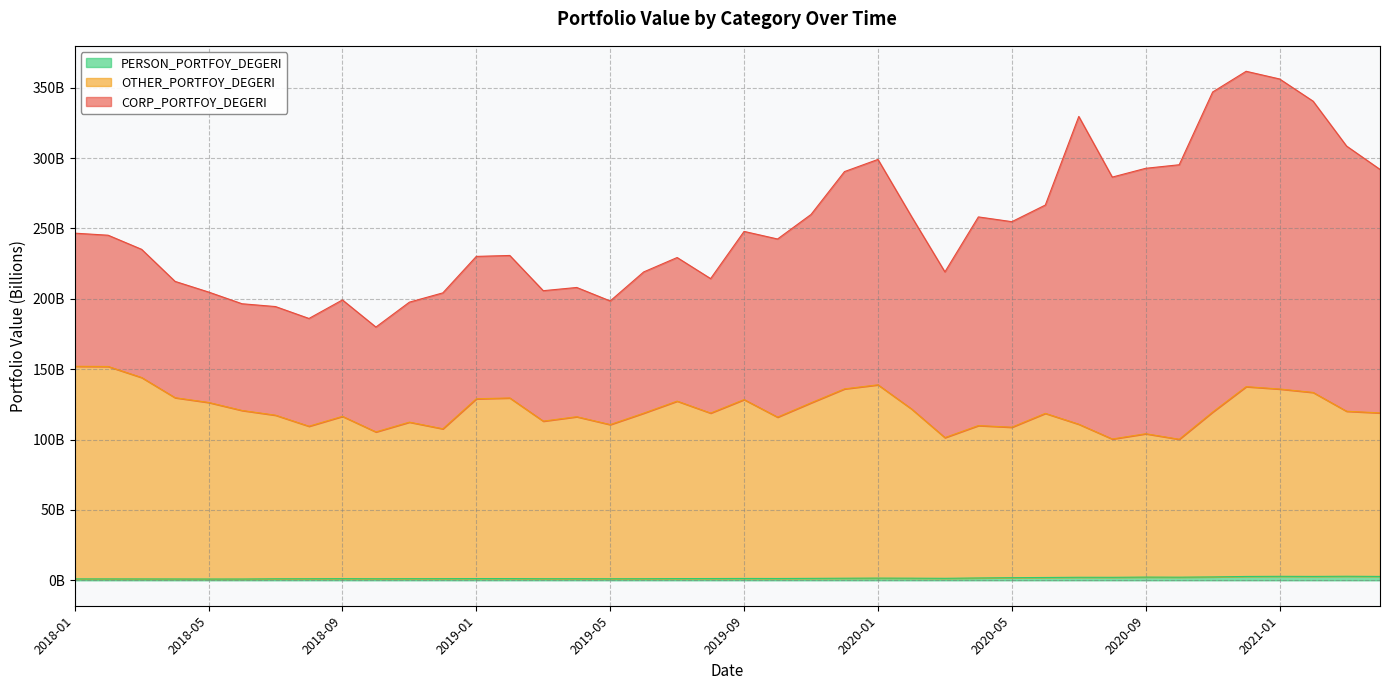

True or false: OTHER_PORTFOY_DEGERI and PERSON_PORTFOY_DEGERI intersect in this chart.

False